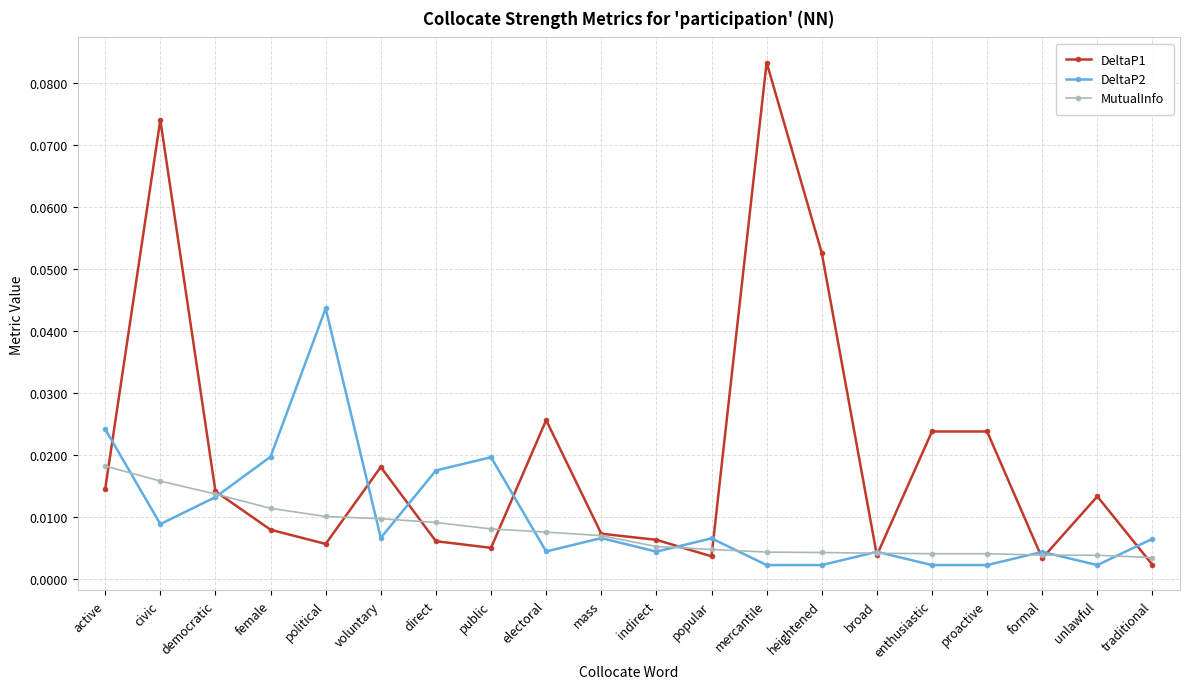

Where is the first local minimum for DeltaP1?

political